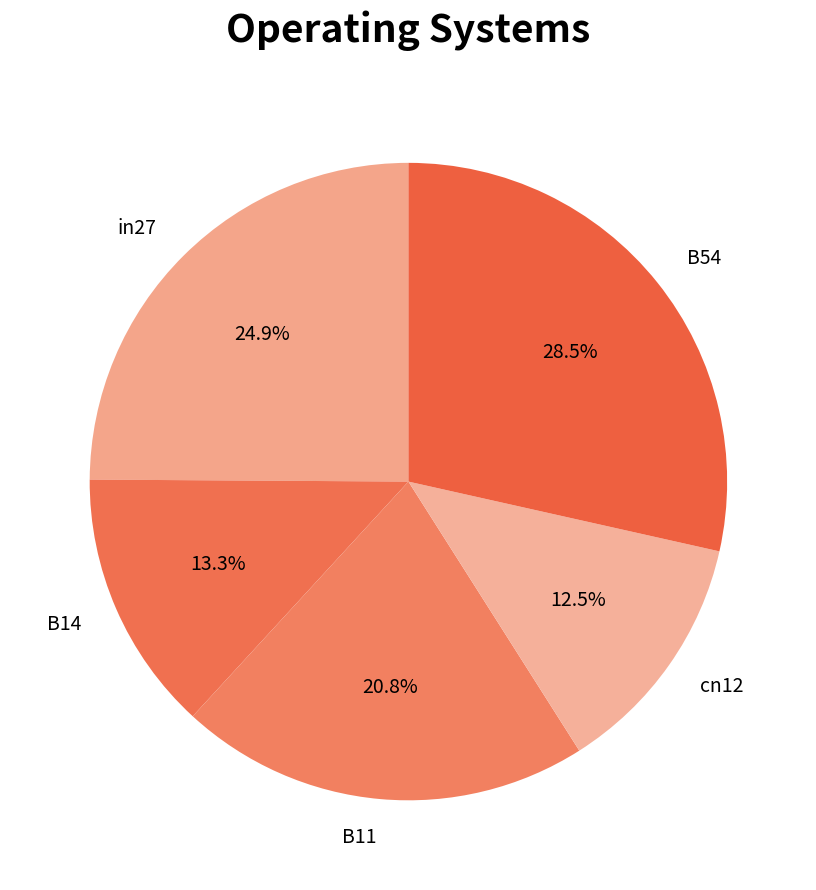

Which slice is the smallest?

cn12